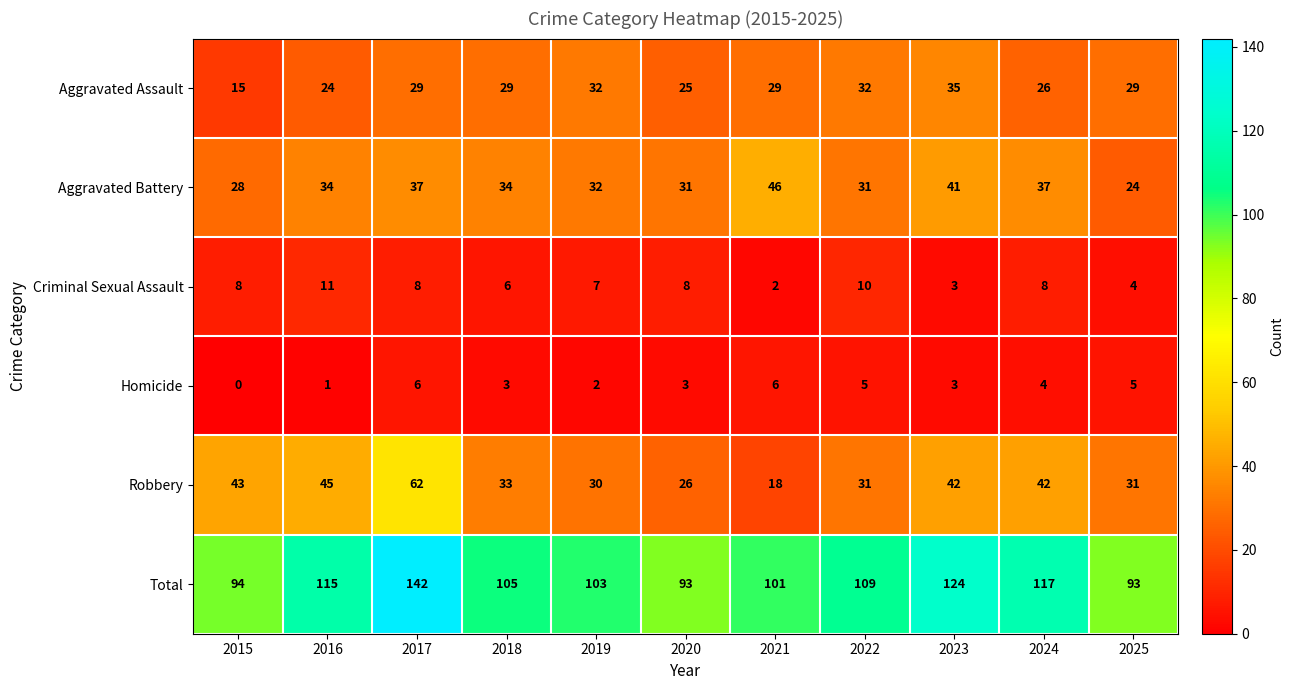

At which category does the chart reach its peak across all series?

2017